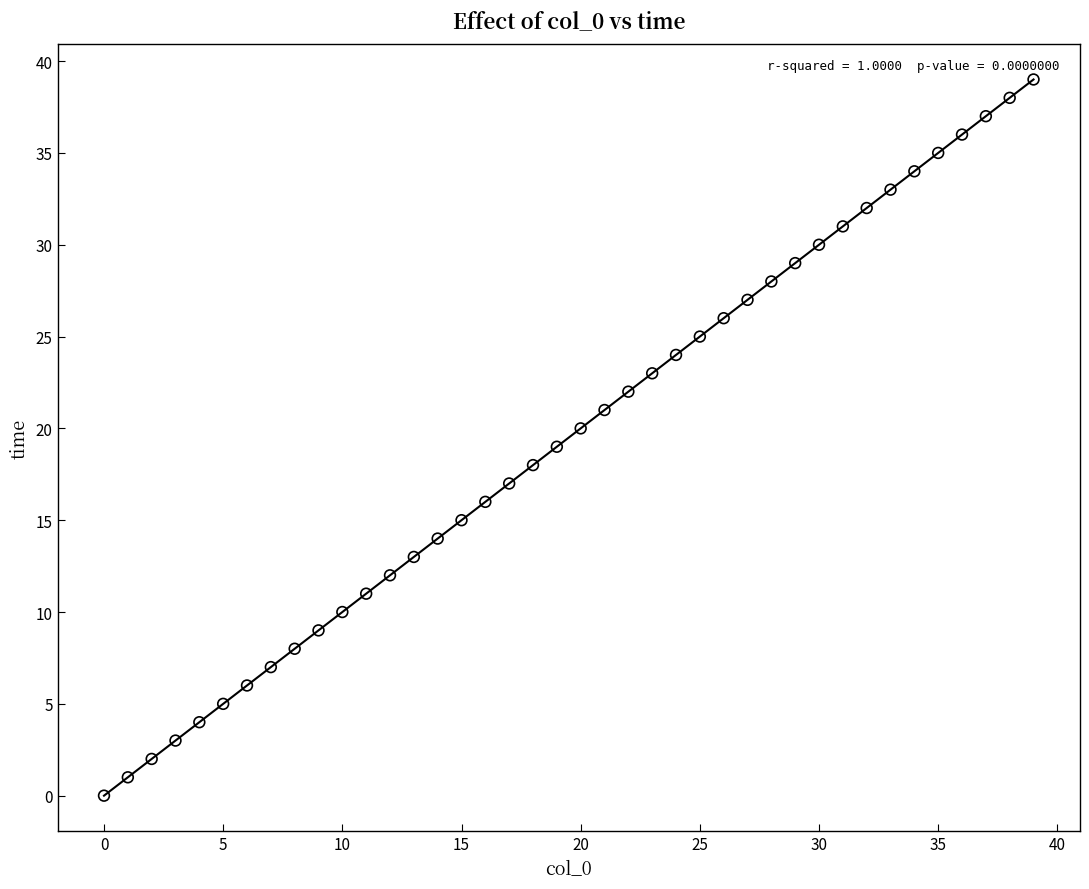

What is the range of Y values (max minus min)?

39